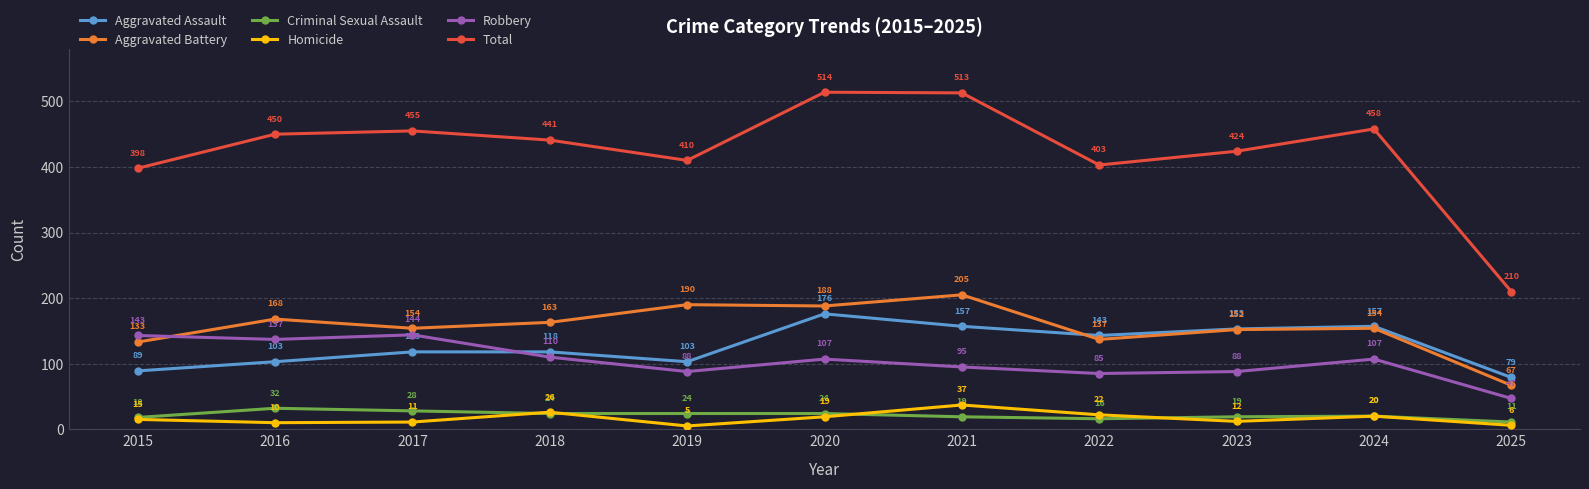

Which series changed the most between 2022 and 2025?

Total